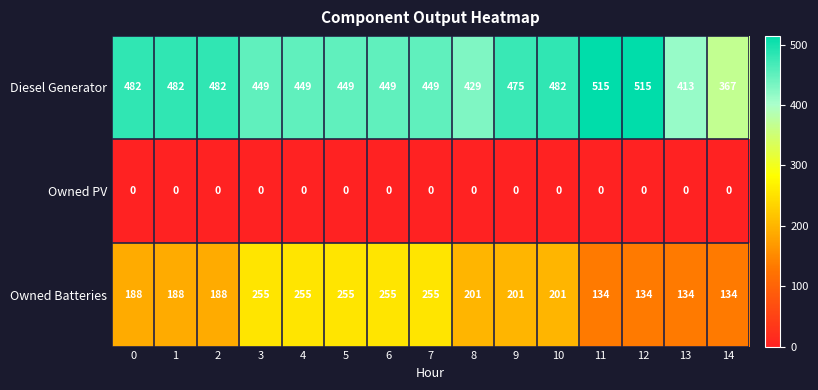

List the series in order of their overall mean, highest first.

Diesel Generator, Owned Batteries, Owned PV